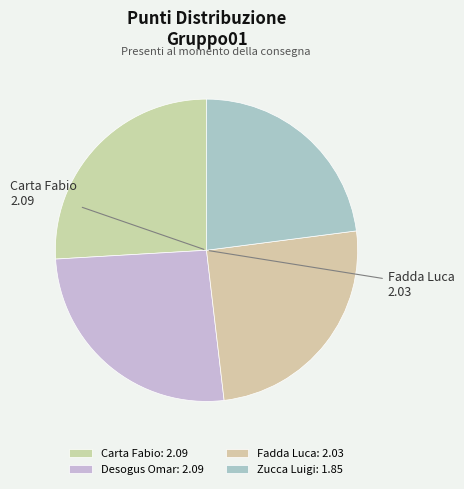

How many slices are in this pie chart?

4